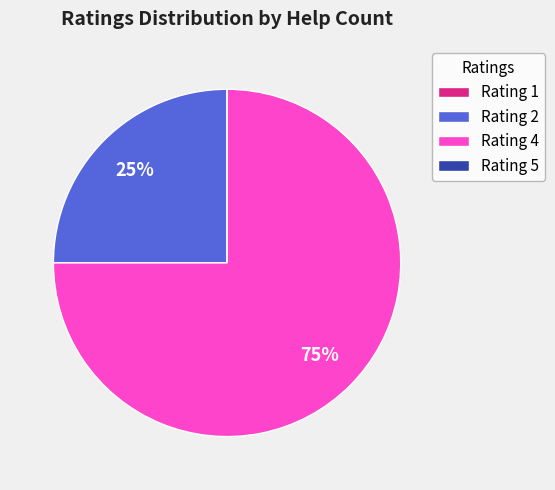

To the nearest percent, what is the average slice percentage?

25%